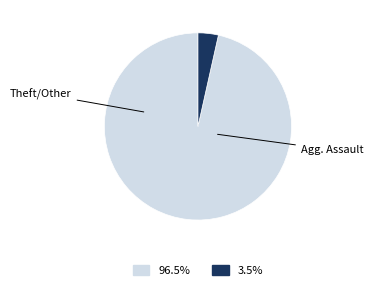

Is there a majority slice in this chart?

Yes